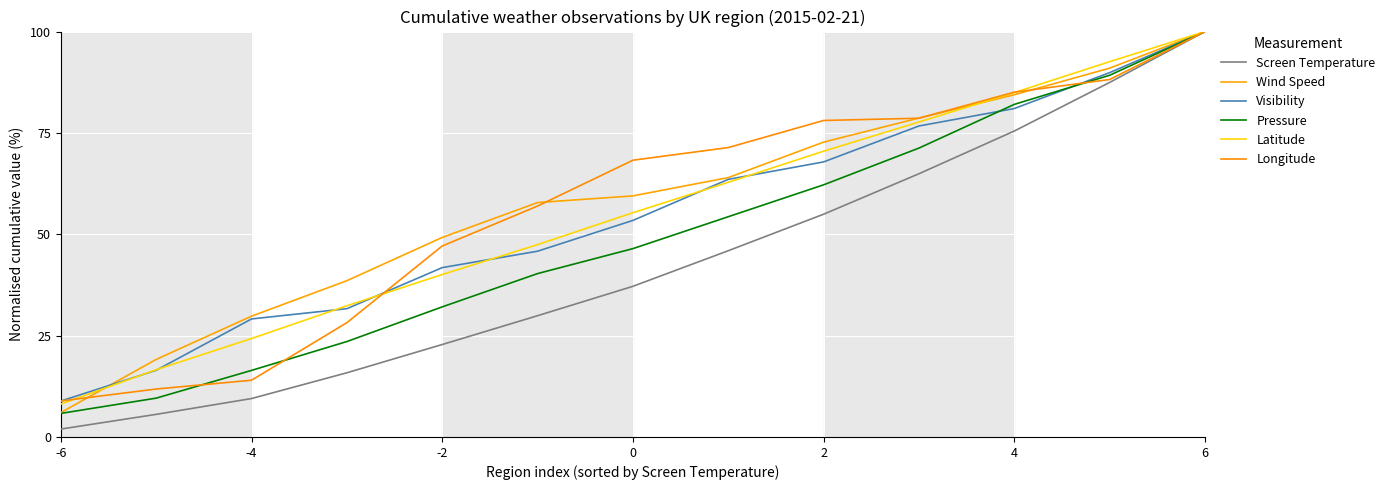

What is the value of the Screen Temperature point at the 5th from the left?

22.8